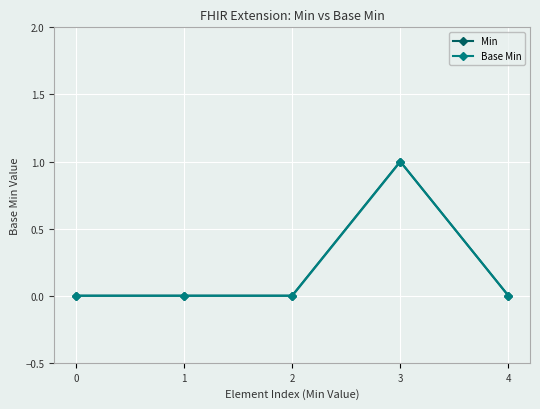

What are all the series names shown in the legend?

Min, Base Min